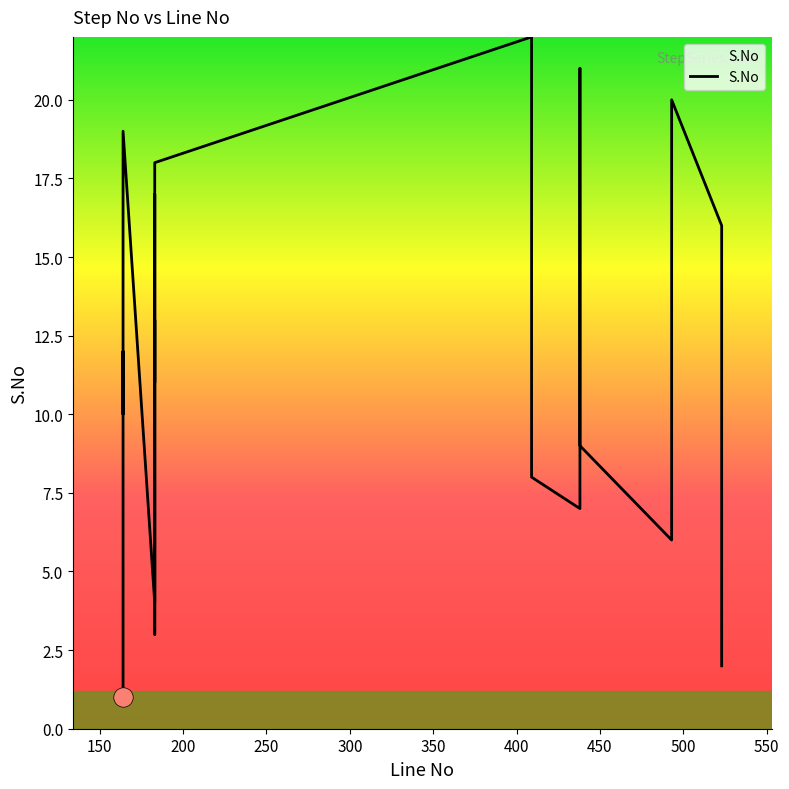

Rank the categories by value from lowest to highest.

164, 523, 183, 183, 164, 493, 438, 409, 438, 164, 183, 164, 183, 164, 164, 523, 183, 183, 164, 493, 438, 409